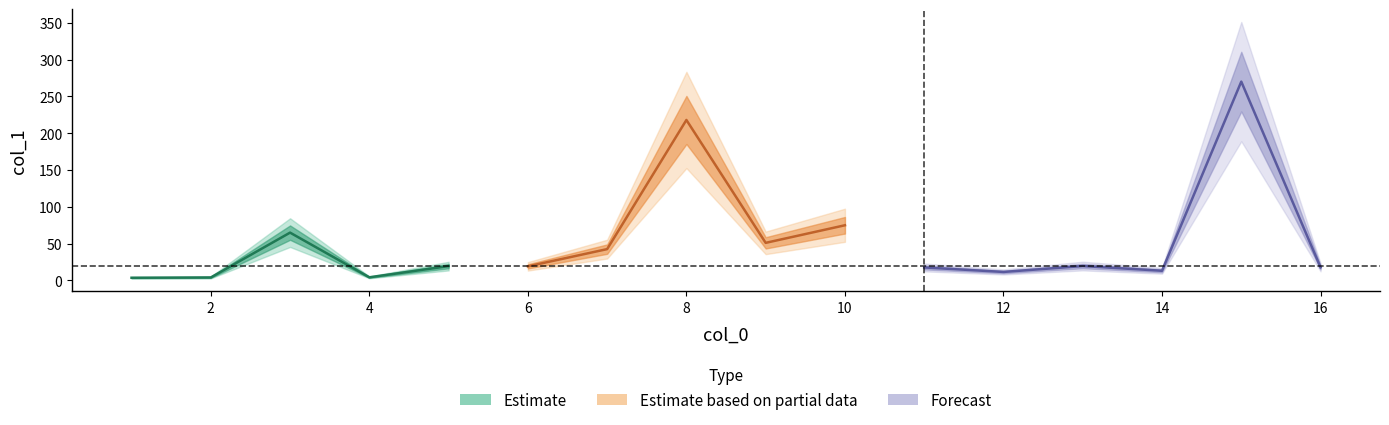

Rank the categories by value from lowest to highest.

1, 2, 4, 12, 14, 11, 16, 6, 5, 13, 7, 9, 3, 10, 8, 15